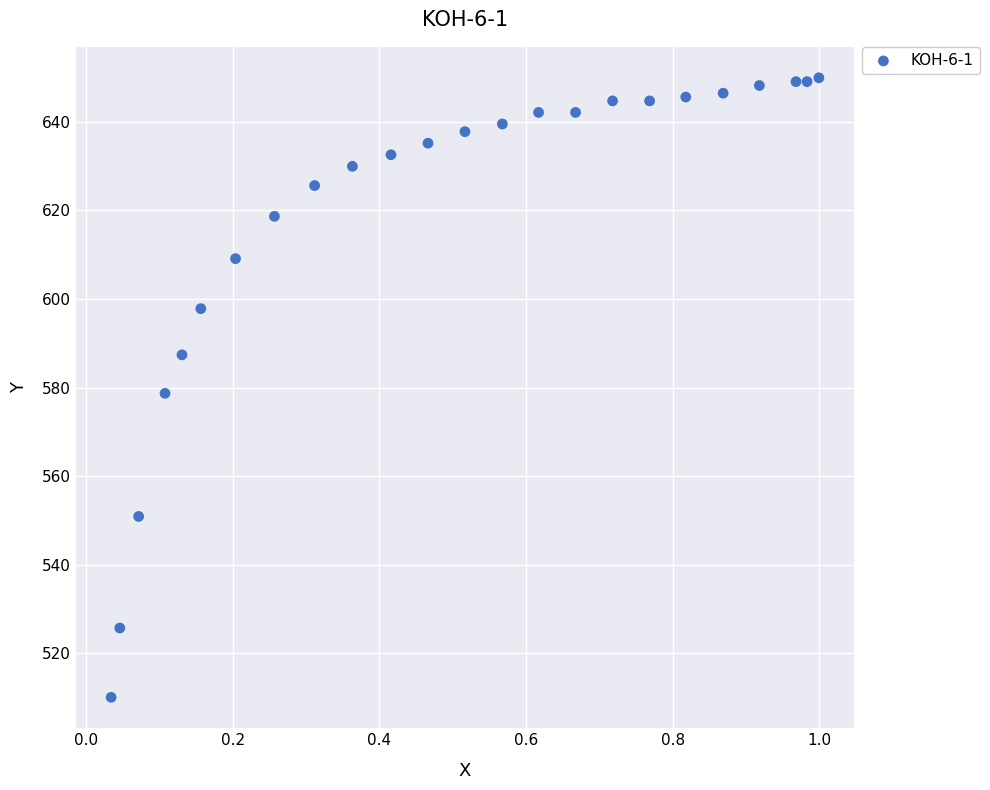

What is the range of Y values (max minus min)?

139.9